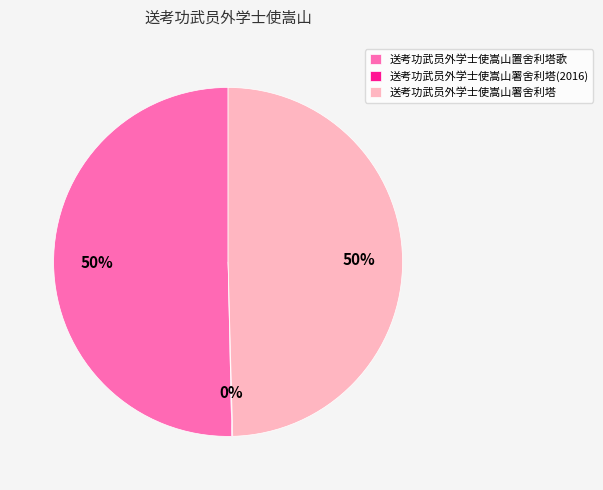

Is it true that 送考功武员外学士使嵩山署舍利塔 is 56% of the pie?

False